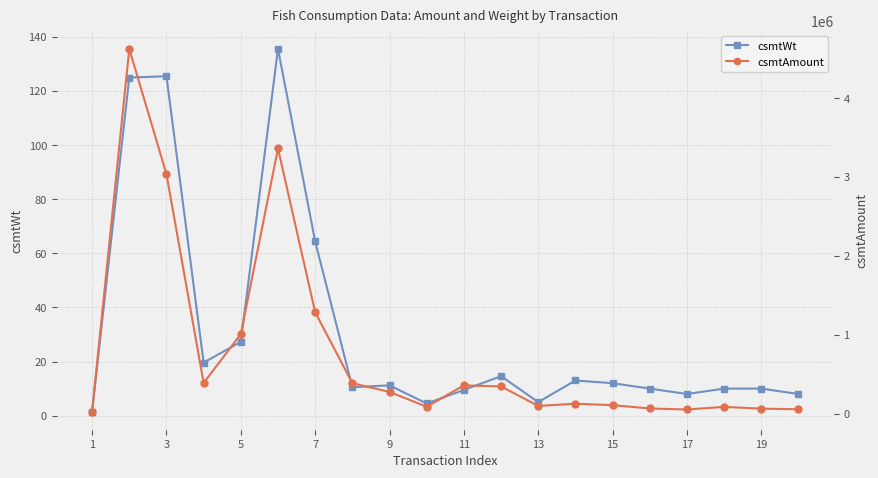

How many series are shown in this chart?

2